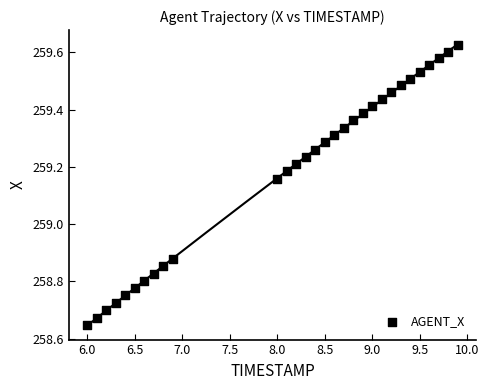

What is the range of X values (max minus min)?

3.9